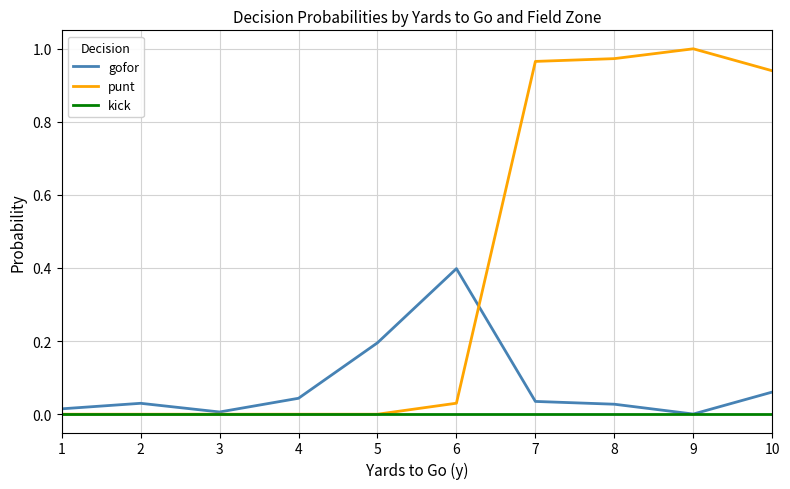

Is it true that kick equals 0.0 at 8?

True